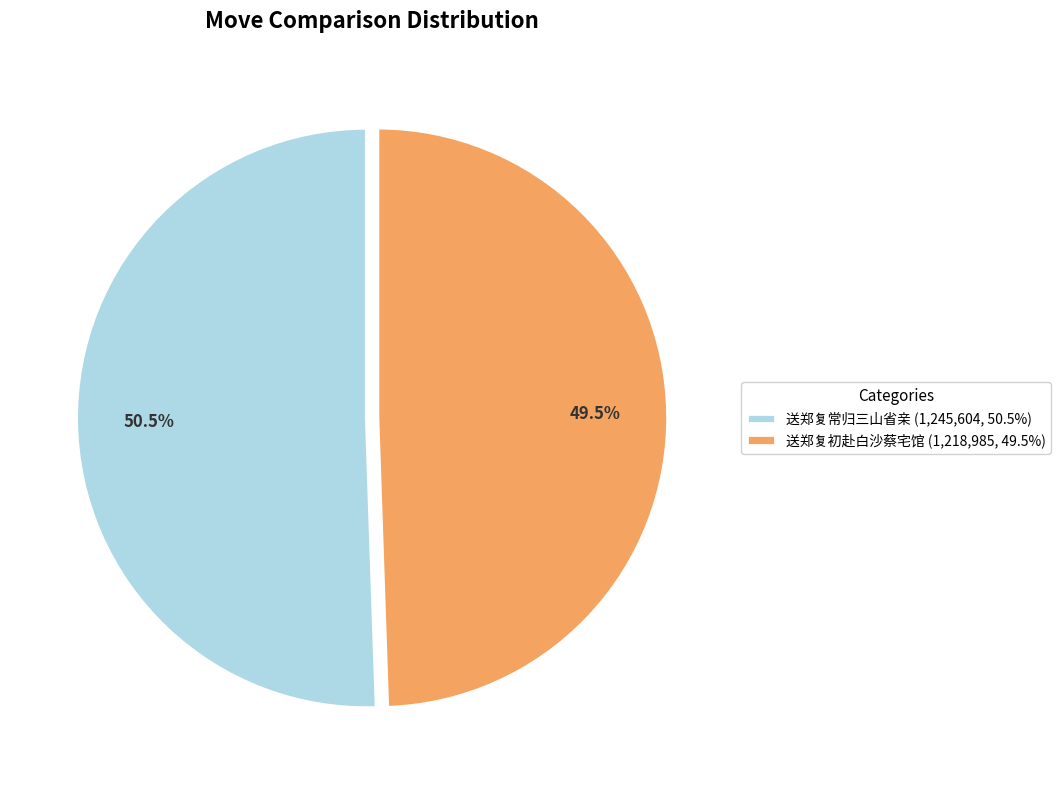

True or false: 送郑复常归三山省亲 accounts for 57% of the total.

False